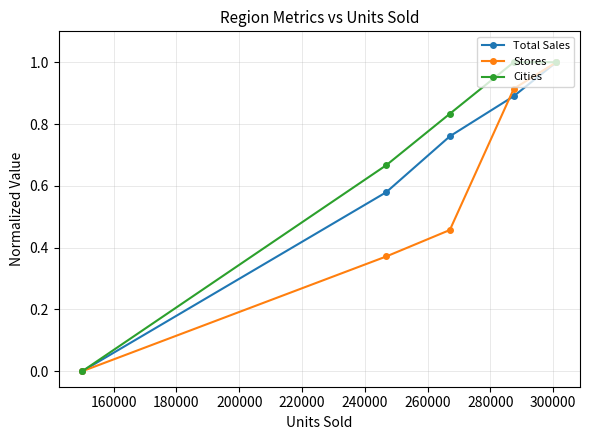

How many data points in Stores are above 0?

4